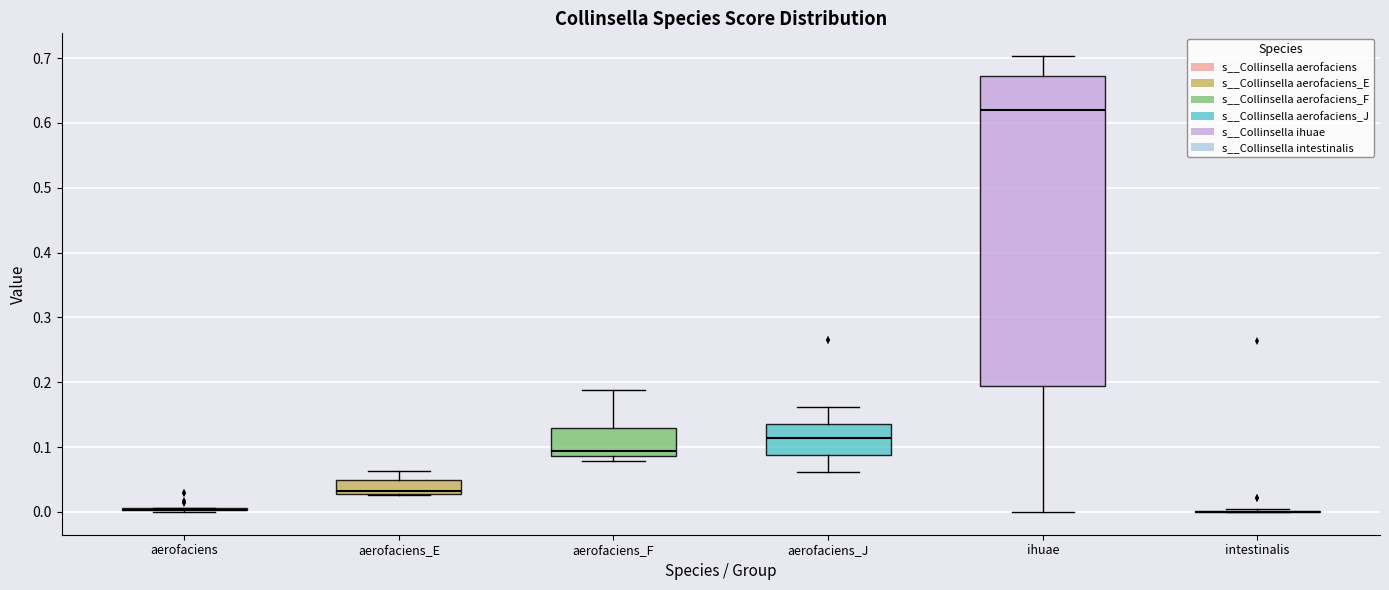

Comparing the boxes themselves (not the whiskers), which one is the tallest?

ihuae